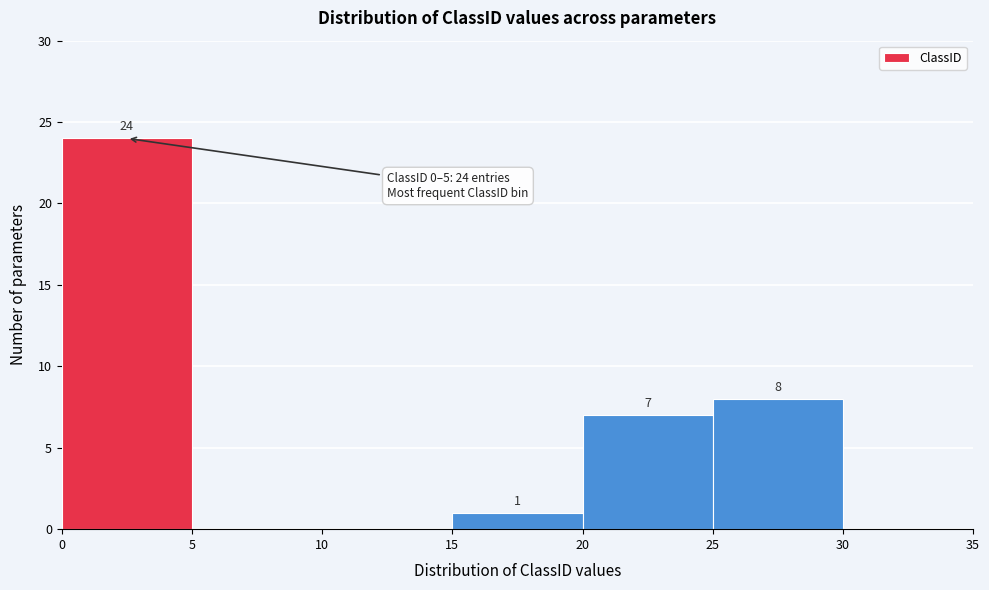

Over which range of the x-axis is the bar tallest?

0 to 5